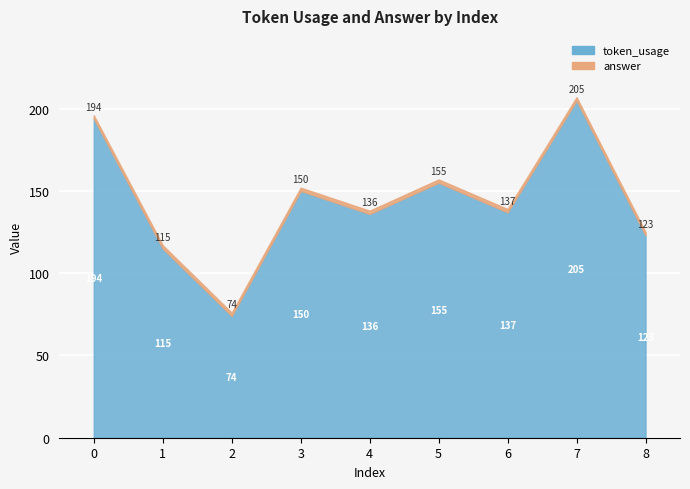

True or false: token_usage has a value of 155 at 5.

True